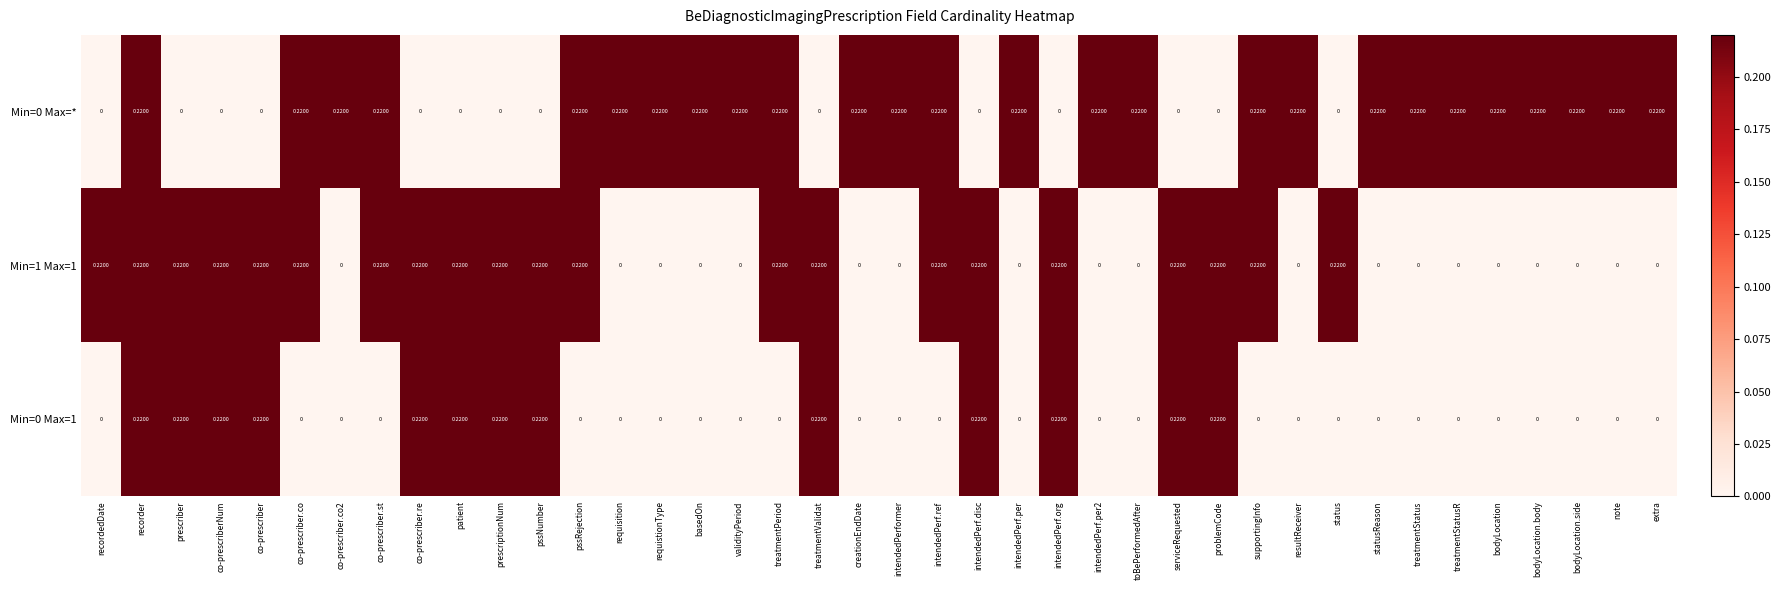

Is the value of Min=0 Max=1 at statusReason greater than the value of Min=1 Max=1 at pssRejection?

No